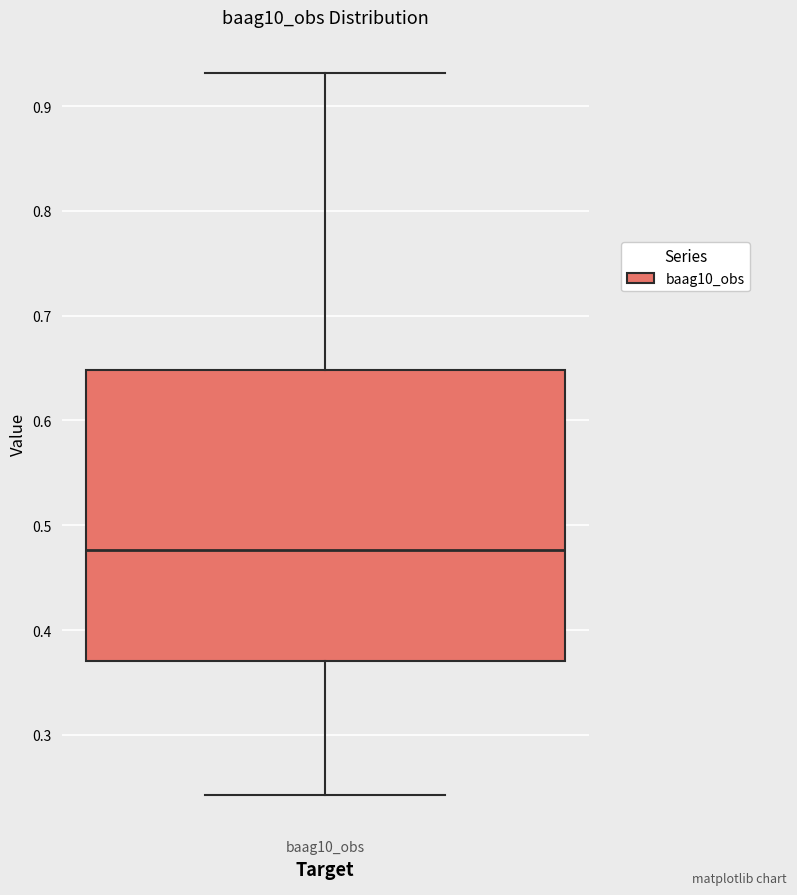

Where does the median line of the box for baag10_obs sit on the y-axis? The values are not printed on the chart, so give them approximately, as read against the axis.

0.48